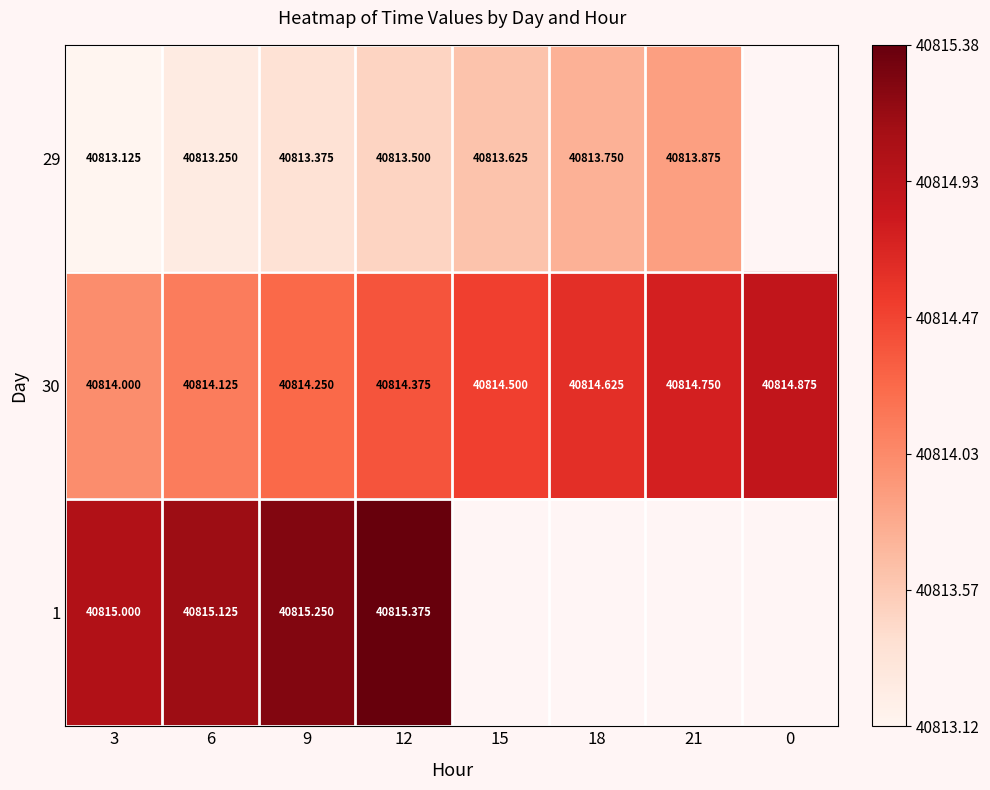

Is the value of 30 at 3 greater than the value of 1 at 6?

No